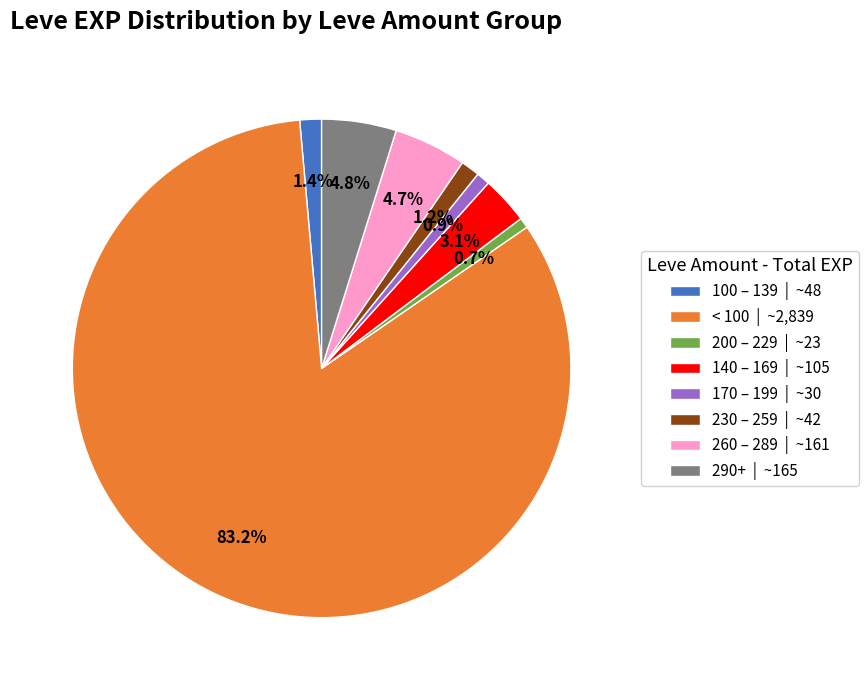

Does any single category account for the majority?

Yes